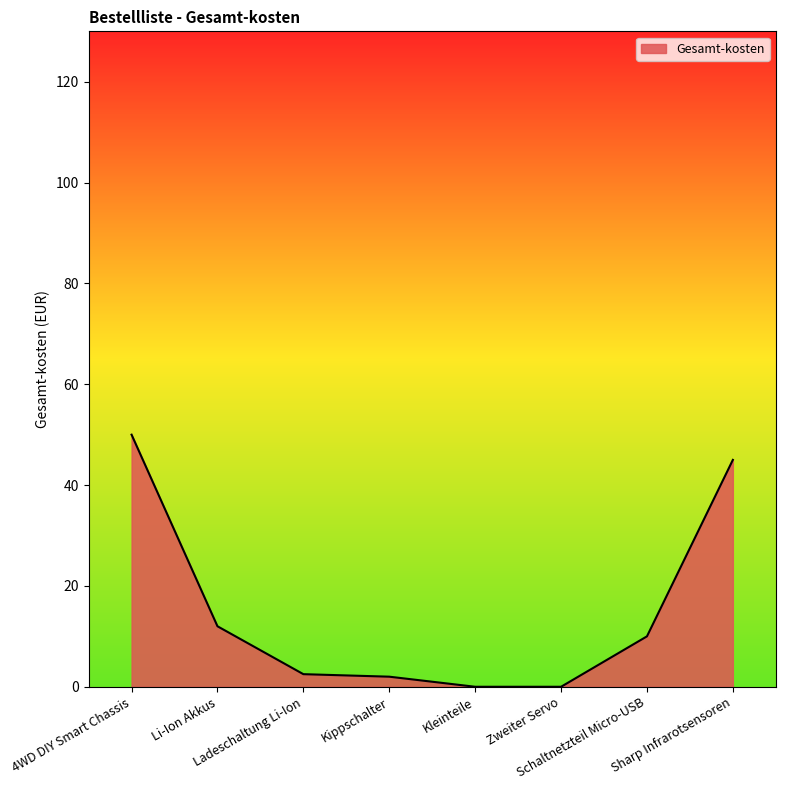

True or false: there are more than 1 points higher than both neighbors.

False